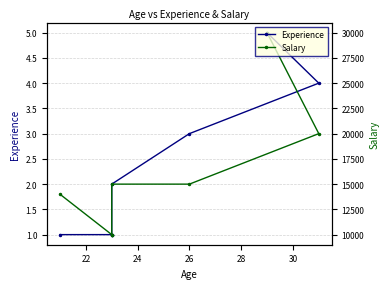

Does the chart display data point markers on the line(s)?

Yes